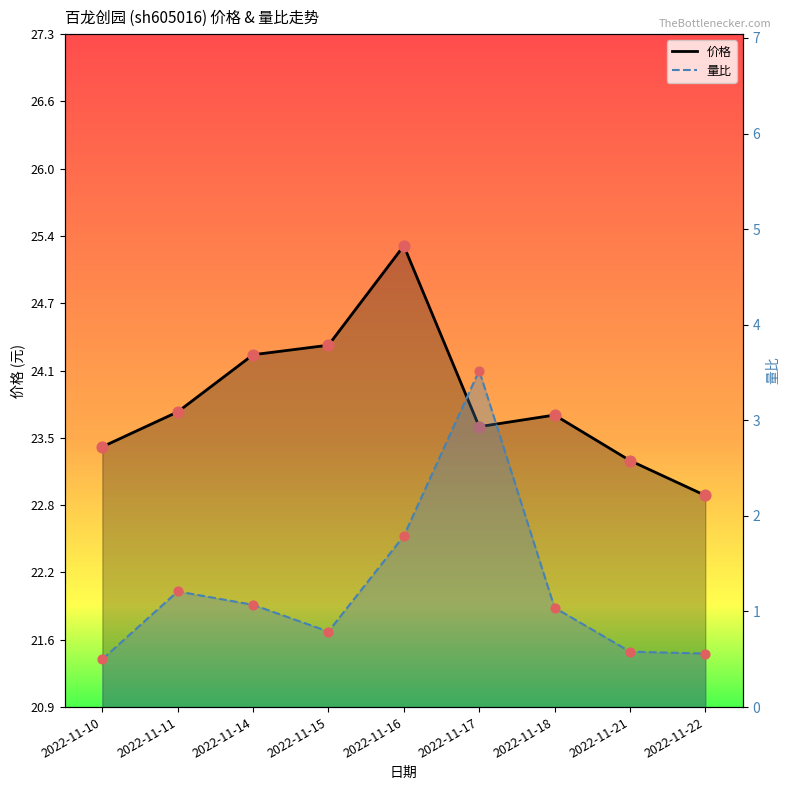

Which series has the largest total across all categories?

价格